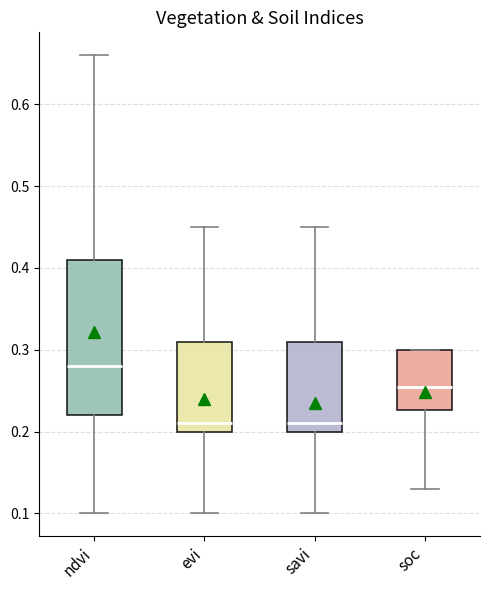

Which box has the highest median line?

ndvi